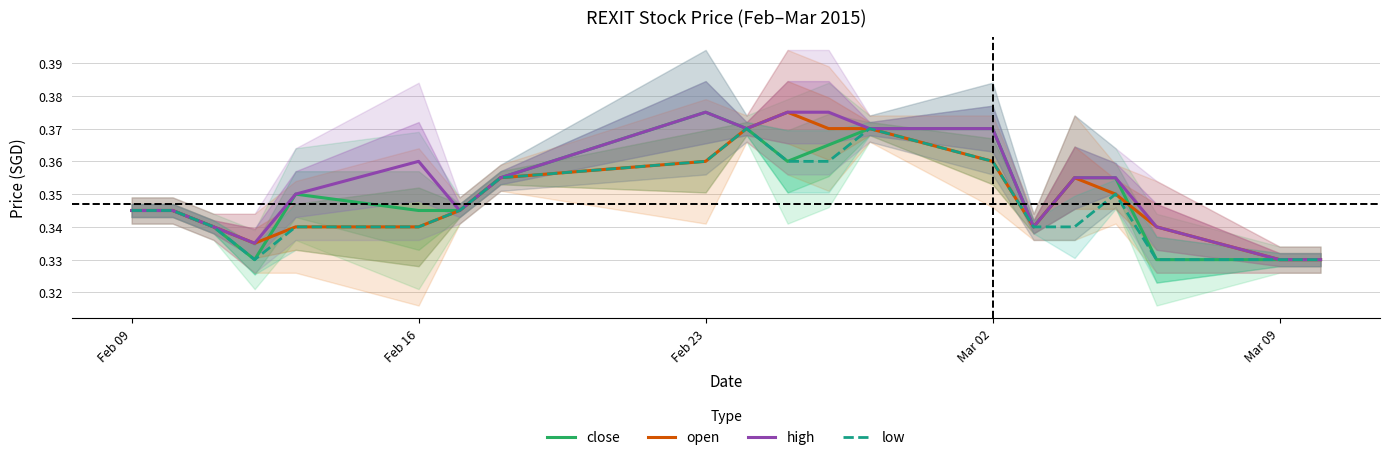

Reading left to right, list all the values displayed in this chart.

close: 0.3	0.3	0.3	0.3	0.3	0.3	0.3	0.4	0.4	0.4	0.4	0.4	0.4	0.4	0.3	0.4	0.4	0.3	0.3	0.3
open: 0.3	0.3	0.3	0.3	0.3	0.3	0.3	0.4	0.4	0.4	0.4	0.4	0.4	0.4	0.3	0.4	0.3	0.3	0.3	0.3
high: 0.3	0.3	0.3	0.3	0.3	0.4	0.3	0.4	0.4	0.4	0.4	0.4	0.4	0.4	0.3	0.4	0.4	0.3	0.3	0.3
low: 0.3	0.3	0.3	0.3	0.3	0.3	0.3	0.4	0.4	0.4	0.4	0.4	0.4	0.4	0.3	0.3	0.3	0.3	0.3	0.3